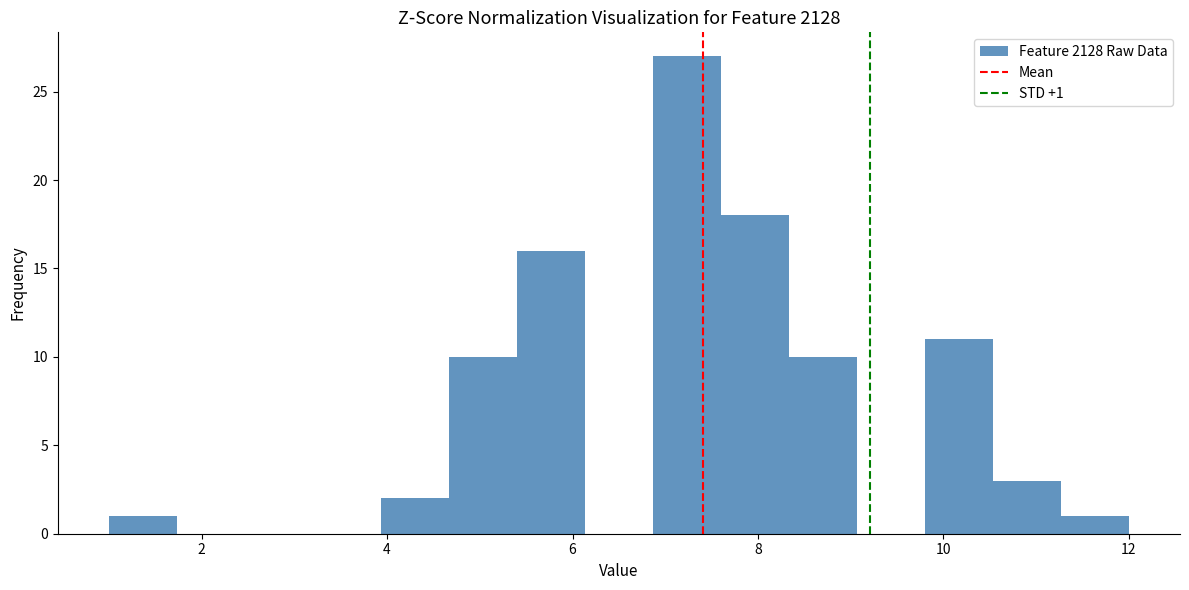

Read against the x-axis, roughly where is the centre of the tallest bar?

7.2